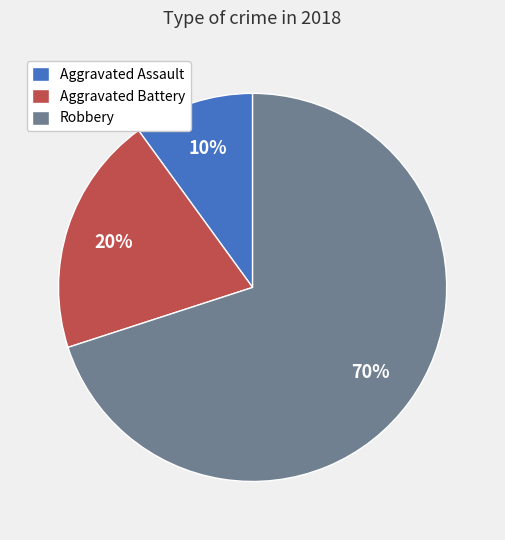

True or false: Aggravated Battery accounts for 20% of the total.

True